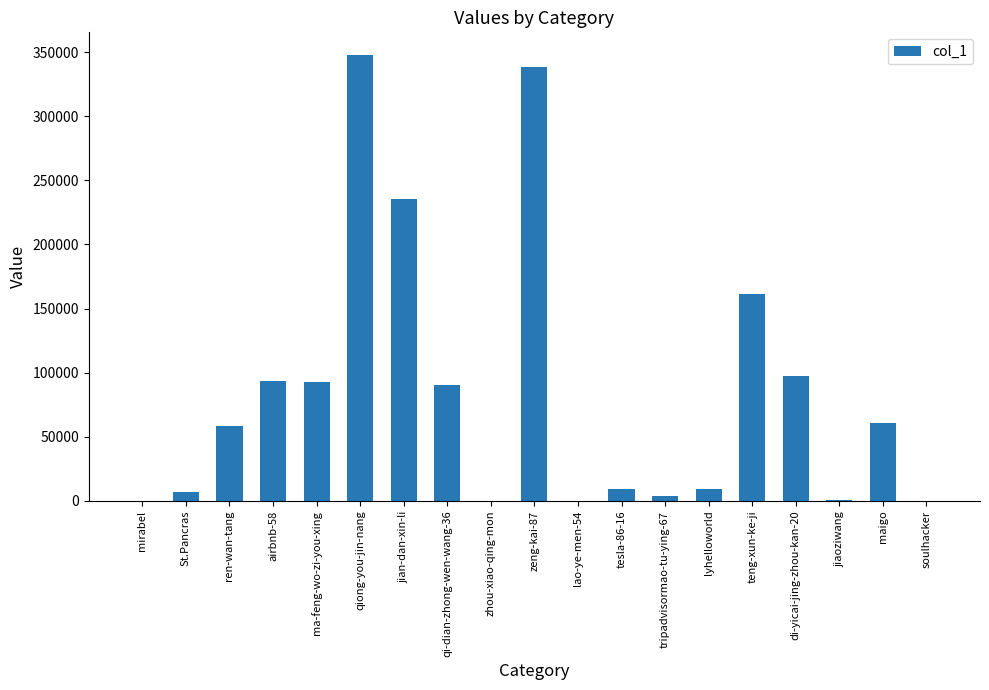

What is the change in value from ren-wan-tang to zeng-kai-87?

+279873